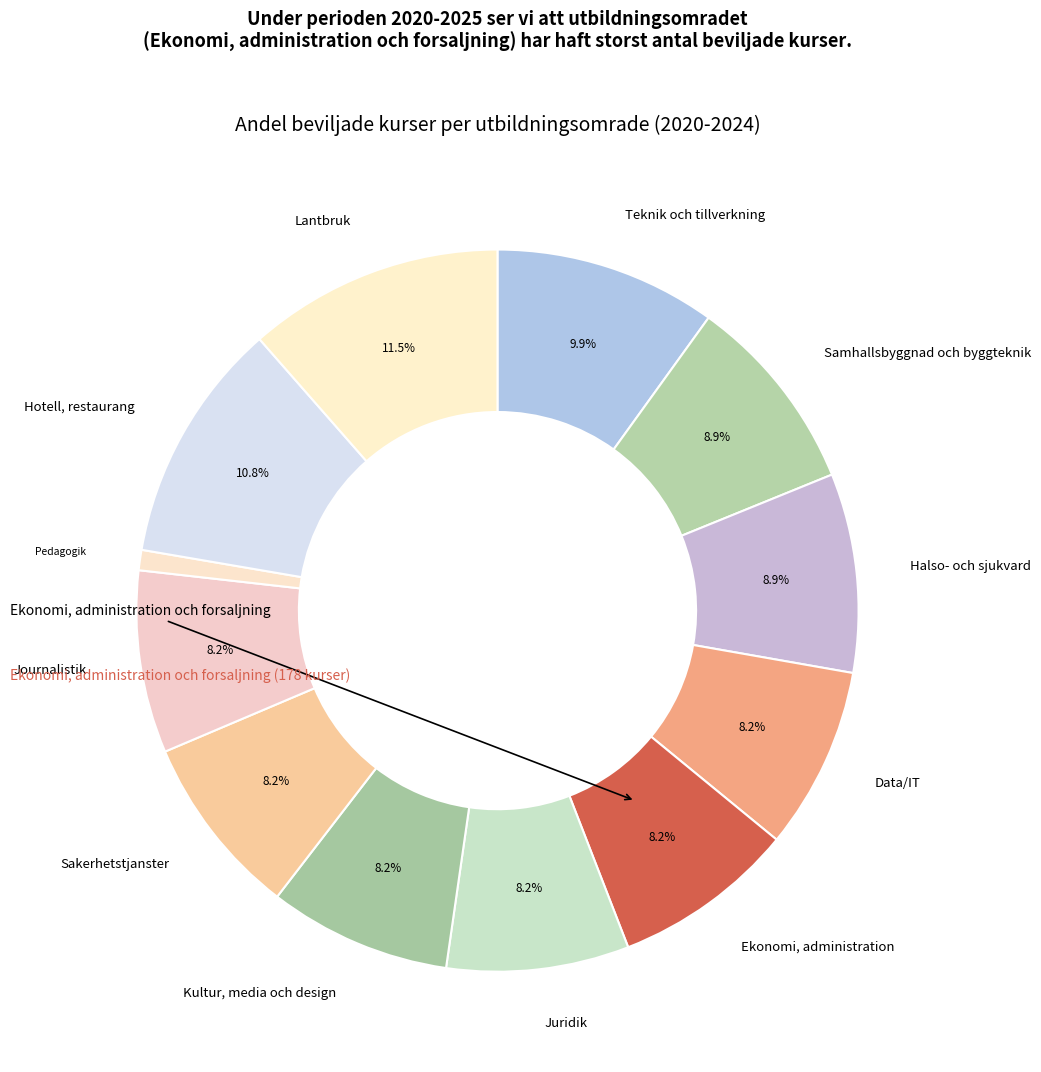

To the nearest percent, what is the difference between the largest and smallest slice percentages?

11%